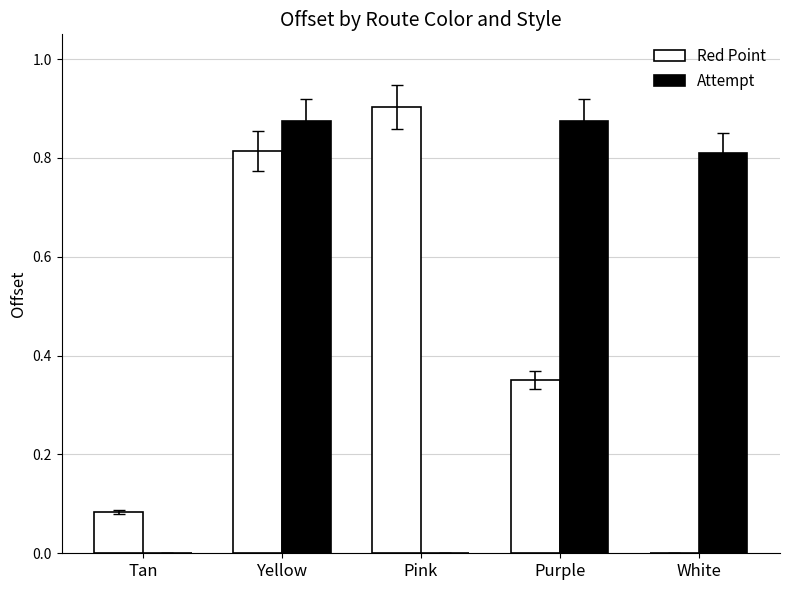

Which series changed the most between Yellow and White?

Red Point